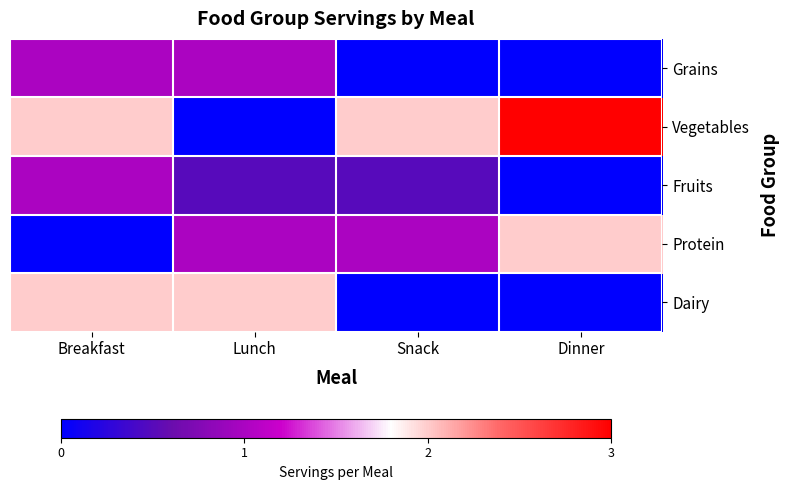

At how many categories does at least one series exceed 2?

1